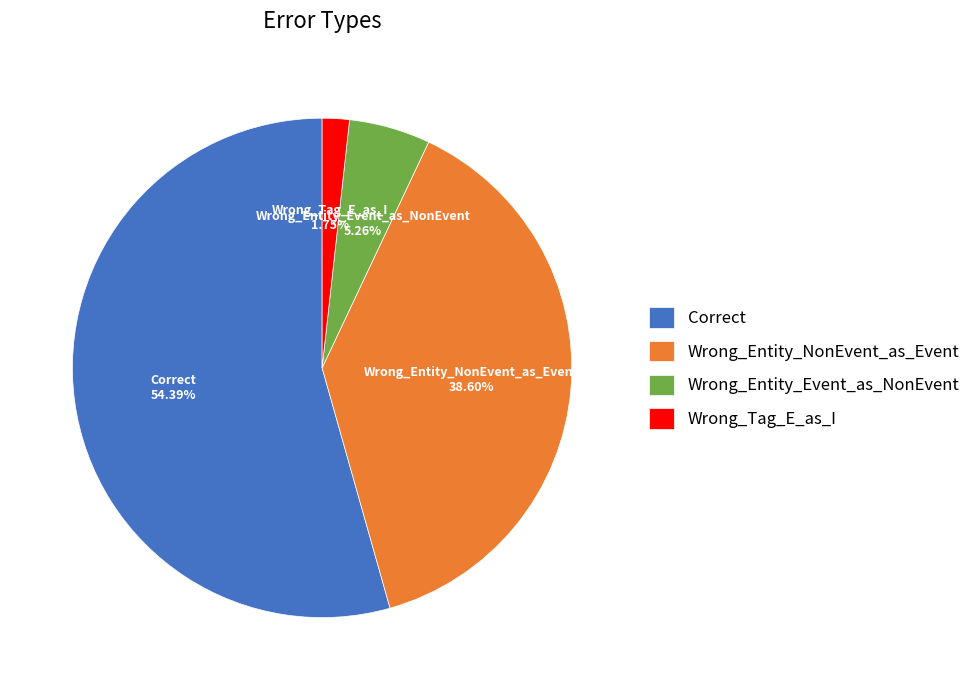

To the nearest percent, what percentage of the pie is Wrong_Tag_E_as_I?

2%